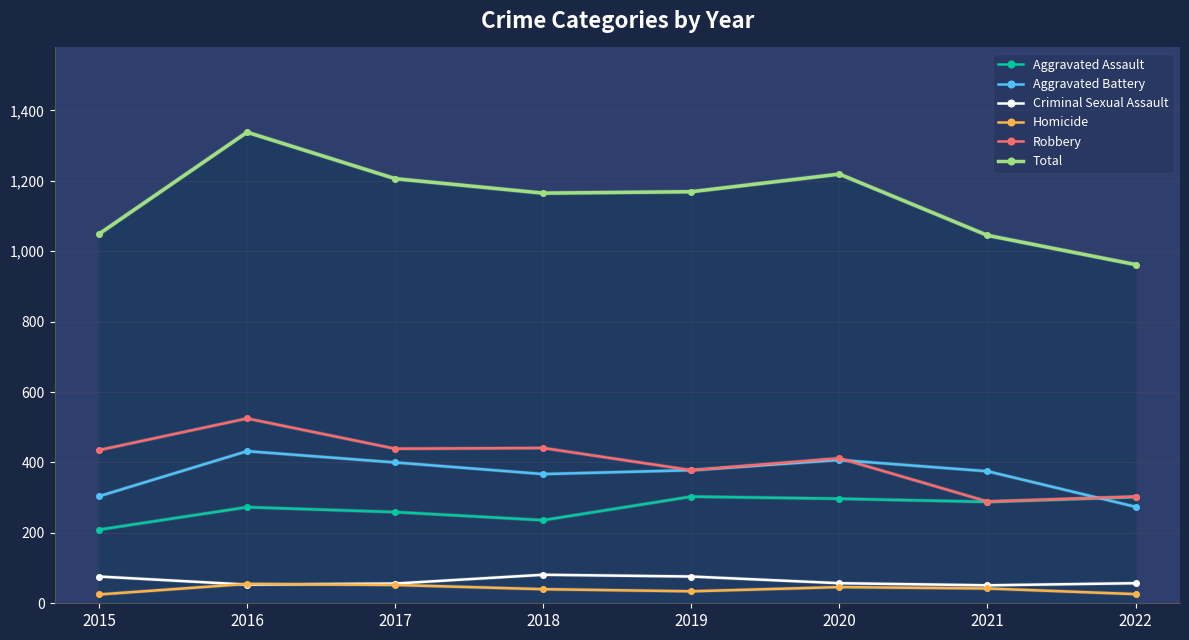

Where do Criminal Sexual Assault and Homicide first cross each other?

2015 and 2016